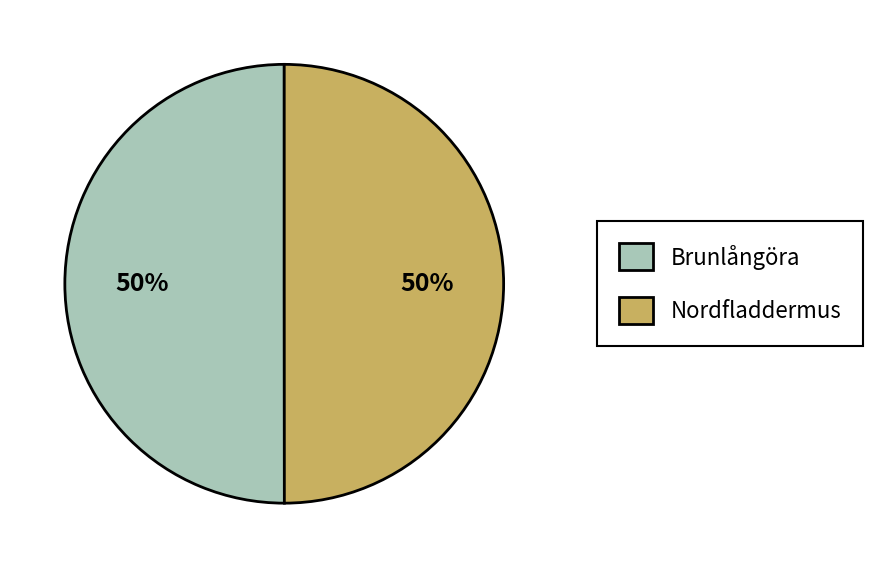

What percentage is the Nordfladdermus slice, to the nearest percent?

50%